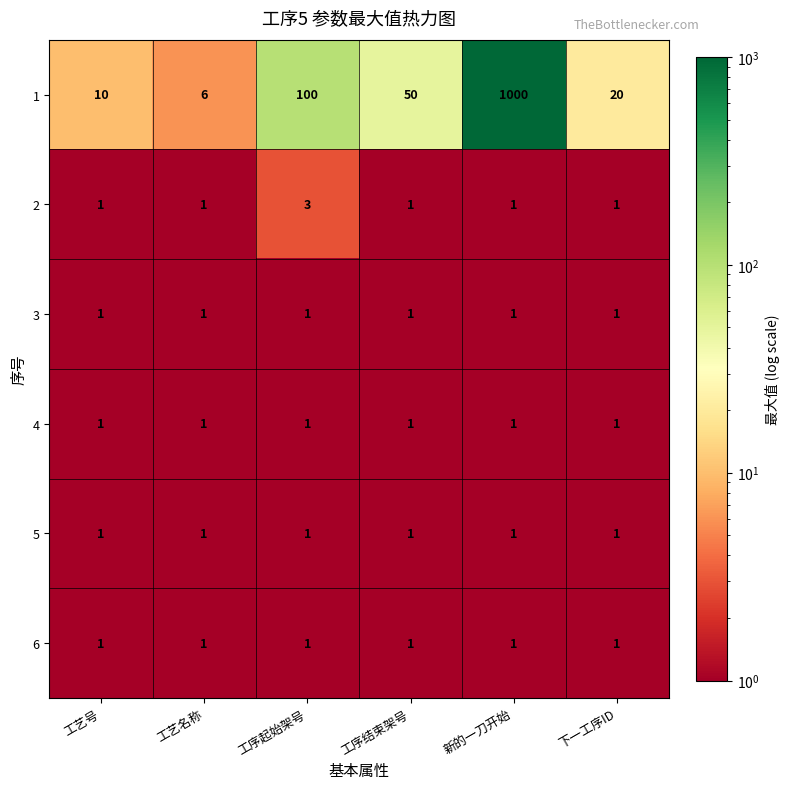

What is the greatest value displayed?

1000